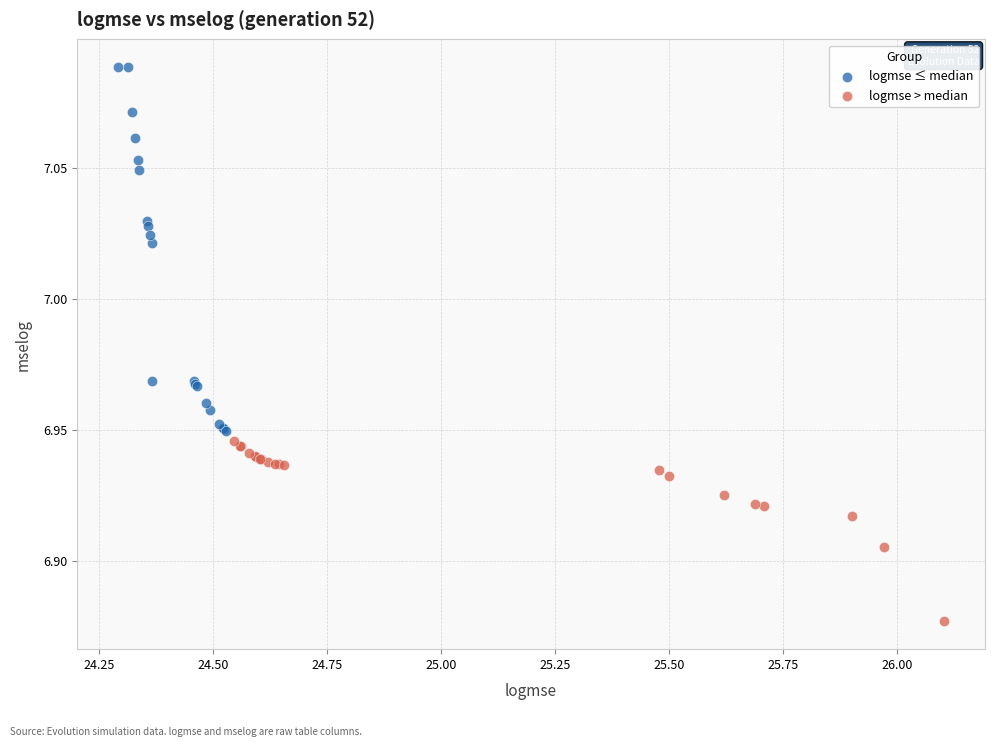

Which series reaches the maximum Y coordinate?

logmse ≤ median